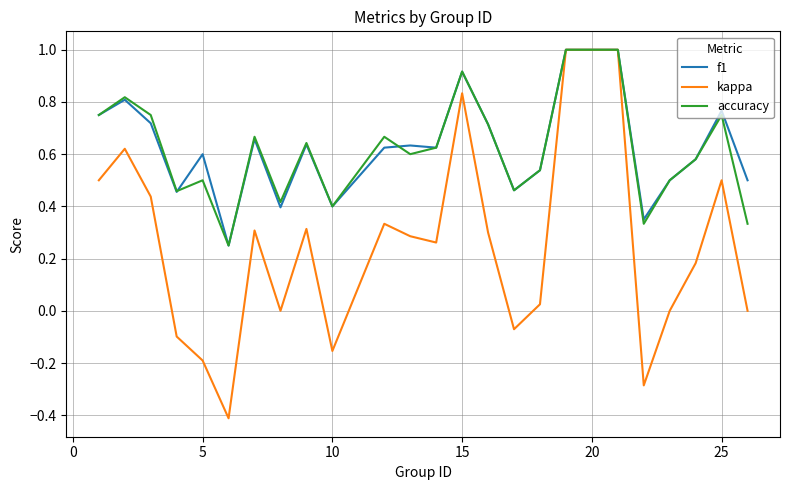

True or false: f1 has more than 0 points higher than both neighbors.

True